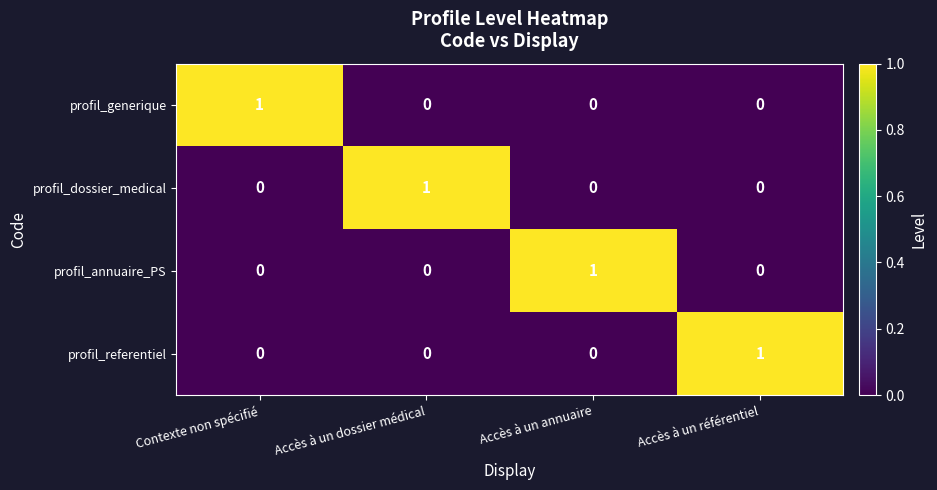

At how many categories does at least one series exceed 0?

4